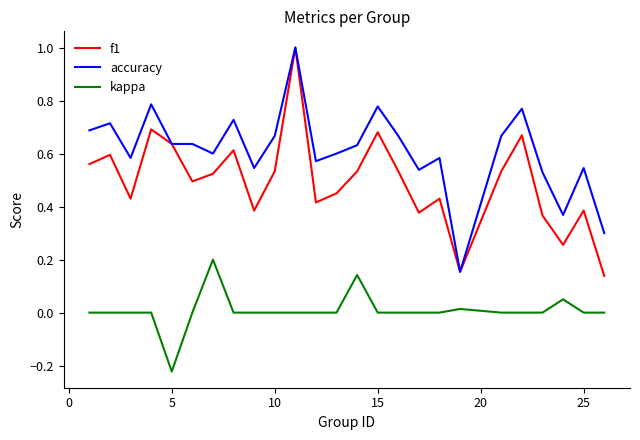

Rank the series by their average value, from lowest to highest.

kappa, f1, accuracy